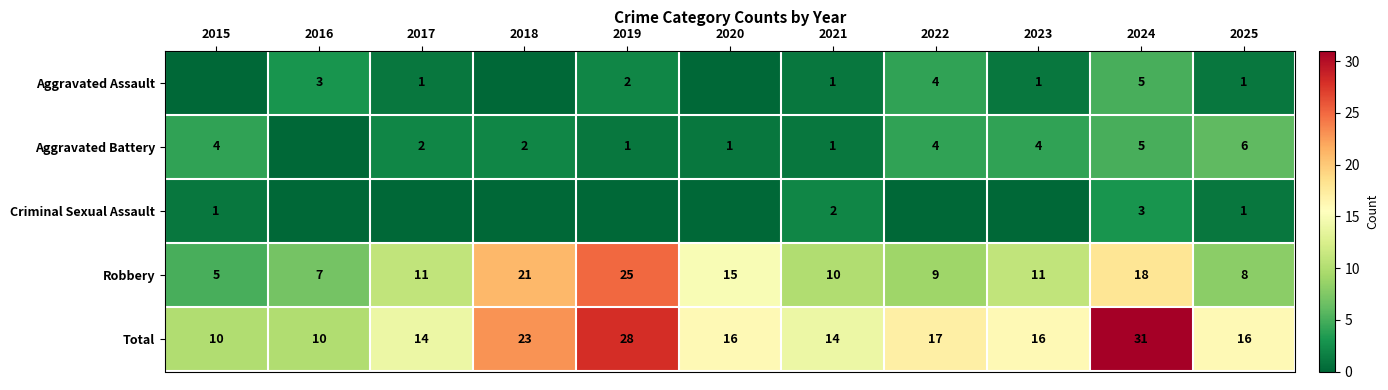

What is the difference between the highest and lowest values at 2021?

13